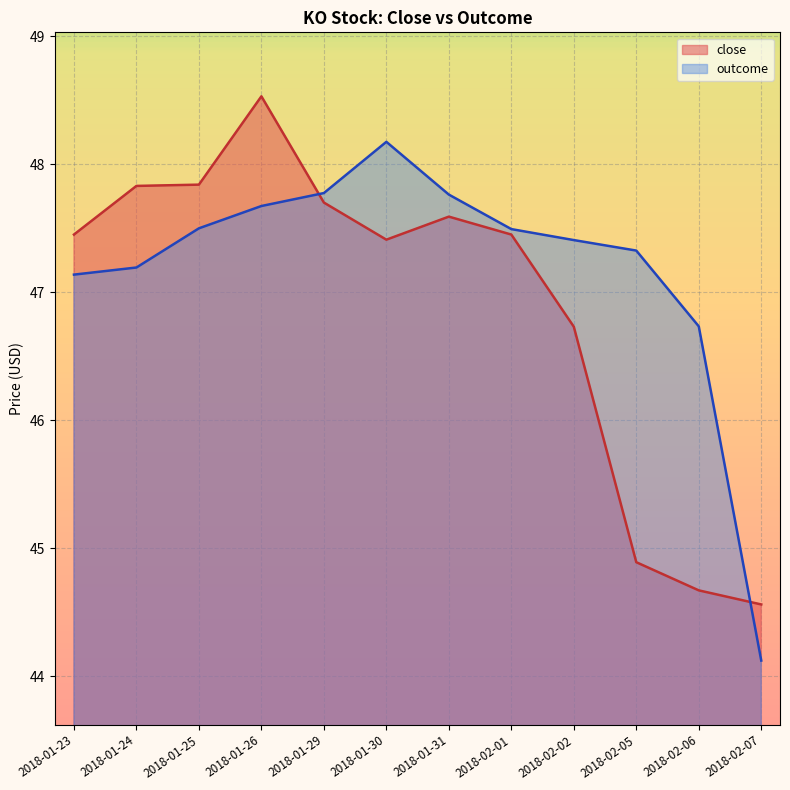

What is the sum of the outcome values at 2018-01-24 and 2018-02-06?

93.9